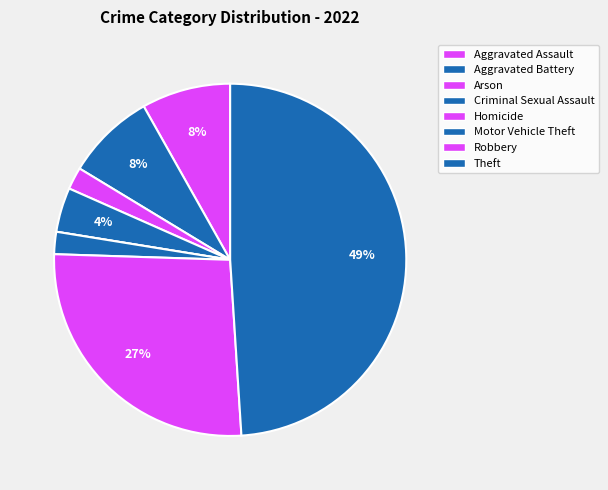

Rank the categories by value from highest to lowest.

Theft, Robbery, Aggravated Assault, Aggravated Battery, Criminal Sexual Assault, Arson, Motor Vehicle Theft, Homicide